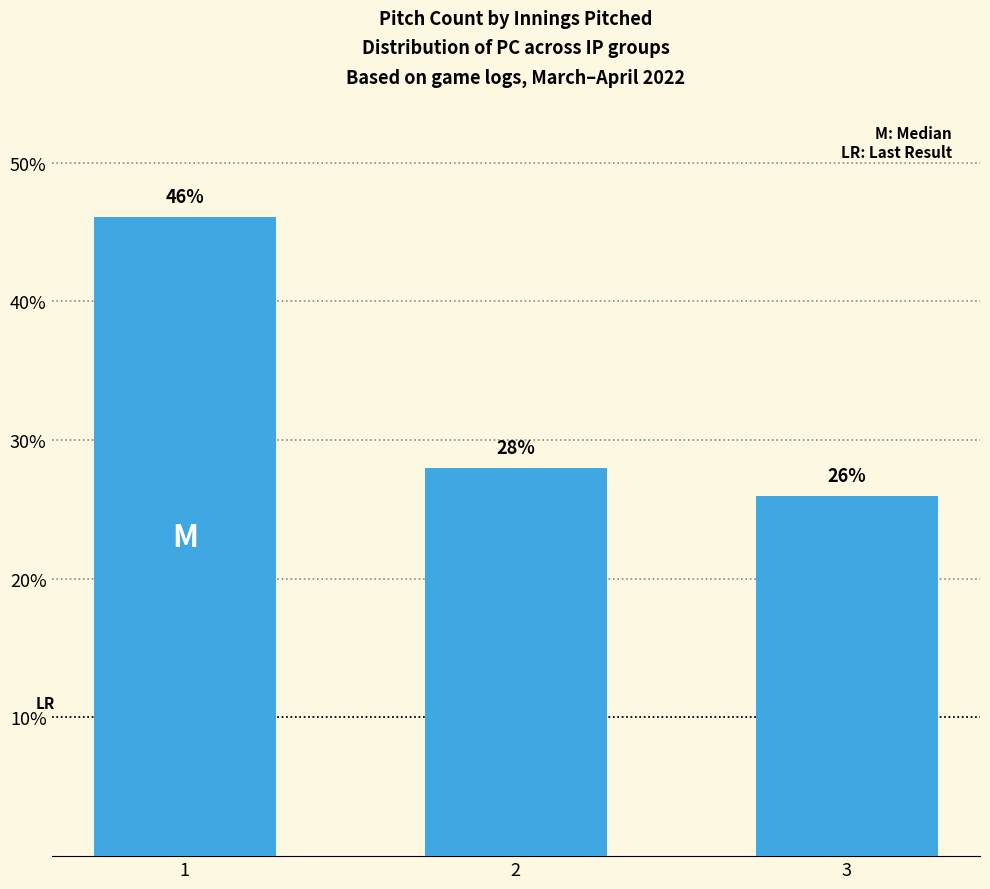

What is the change in value from 1 to 3?

-20.1